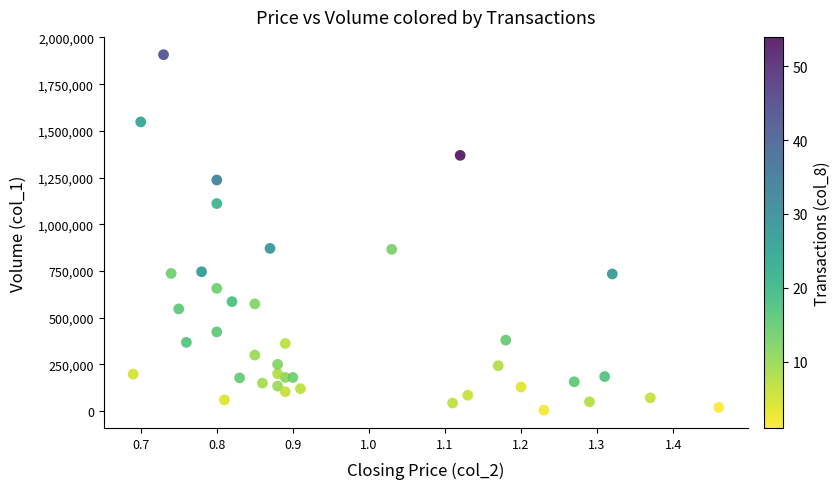

What is the range of Y values (max minus min)?

1903000